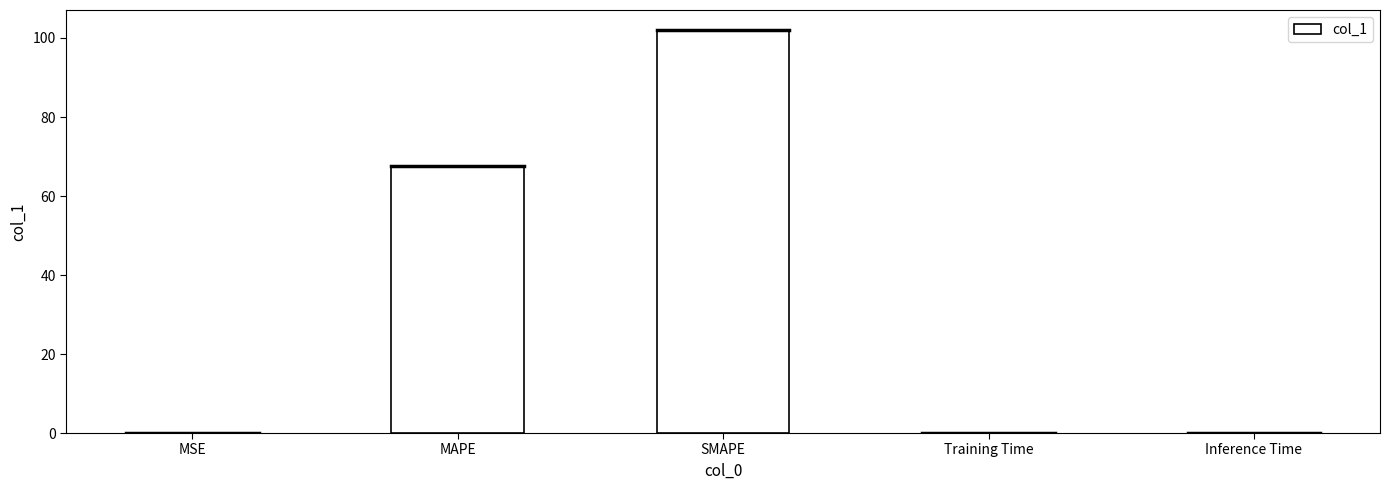

What is the ratio of the value at MAPE to the value at SMAPE?

0.7